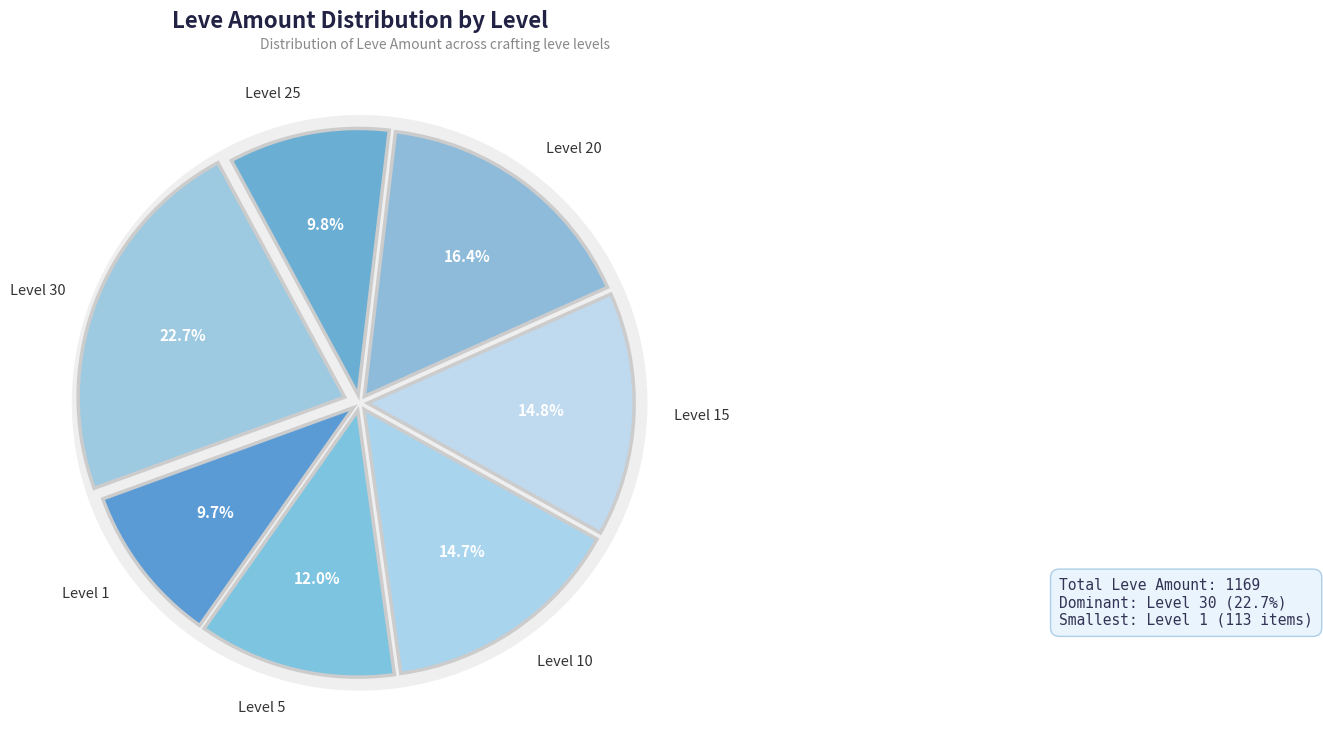

To the nearest percent, what is the combined percentage of Level 25 and Level 10?

24%